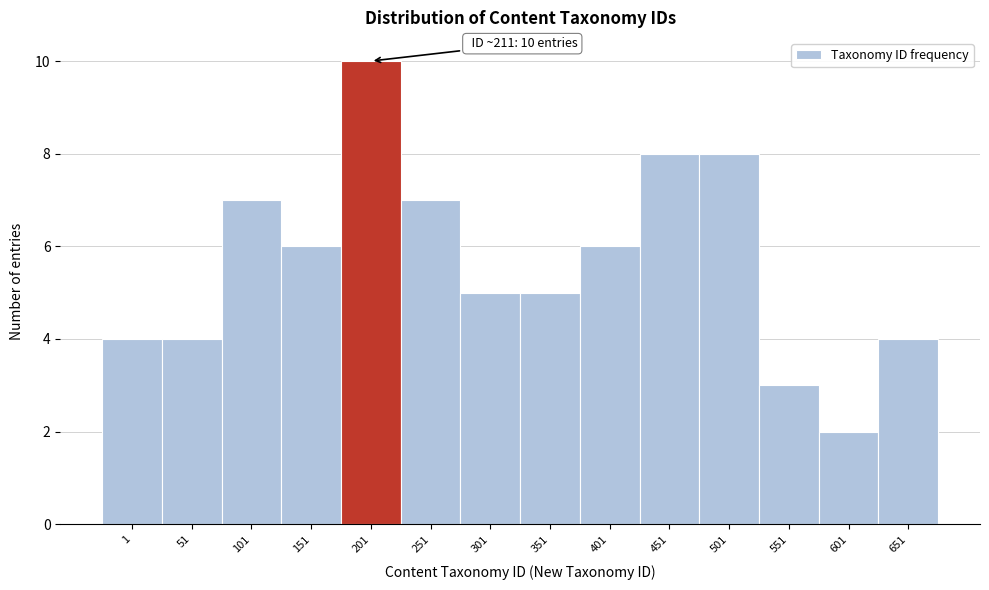

Reading left to right, what are all the values shown in this chart?

4	4	7	6	10	7	5	5	6	8	8	3	2	4